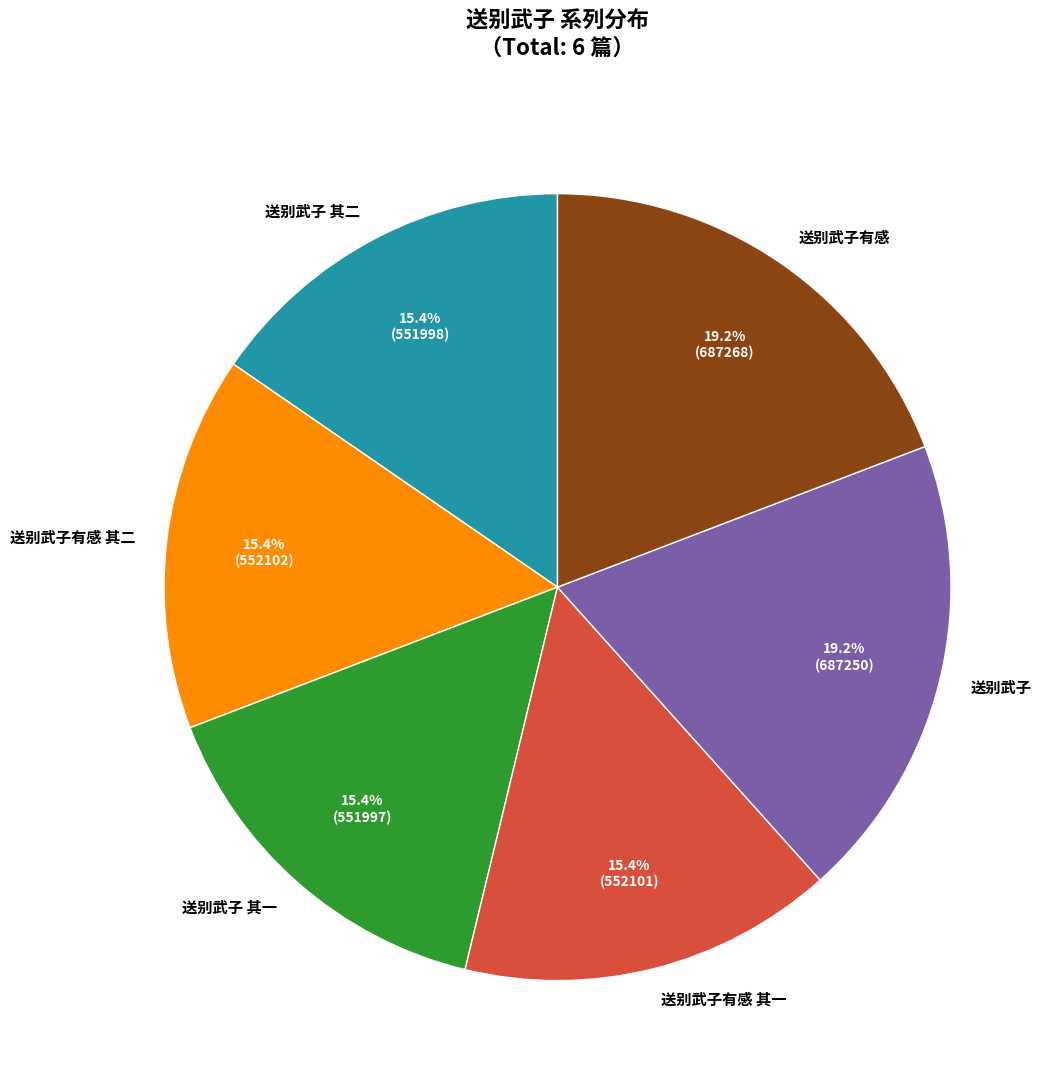

The 送别武子 其一 slice represents 30% of the pie. True or false?

False